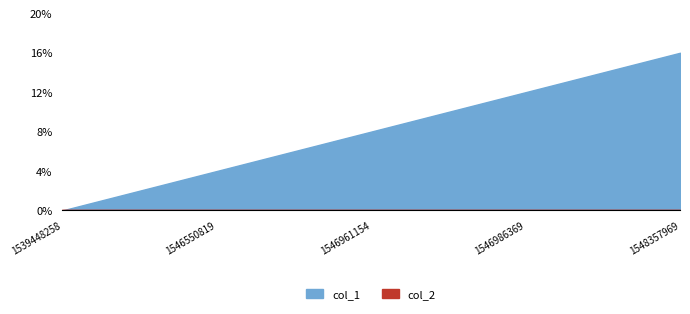

At which category does the chart reach its minimum across all series?

1539448258